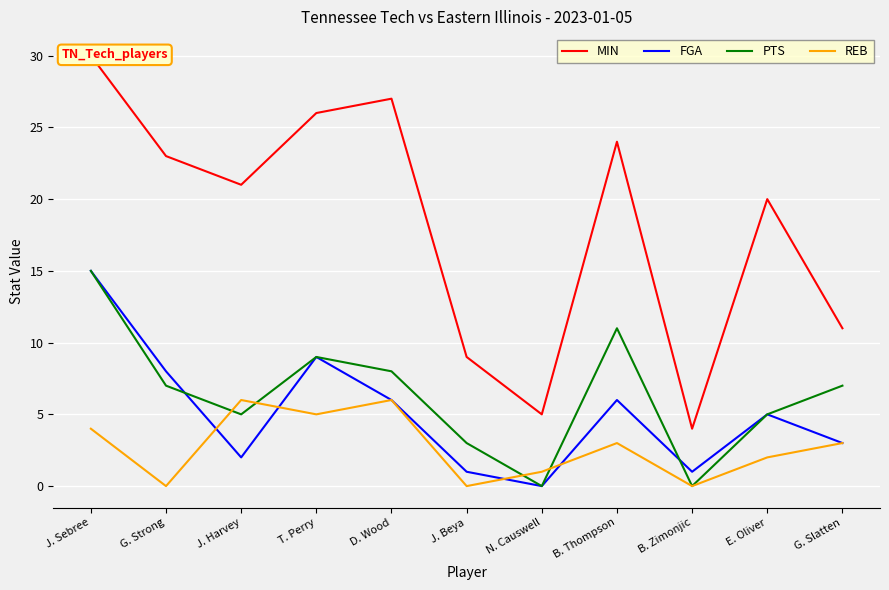

What is the maximum value for PTS?

15